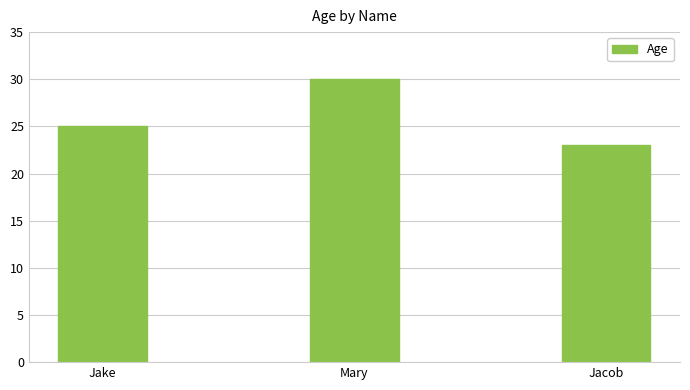

The chart shows a value of 10 at Jake. True or false?

False